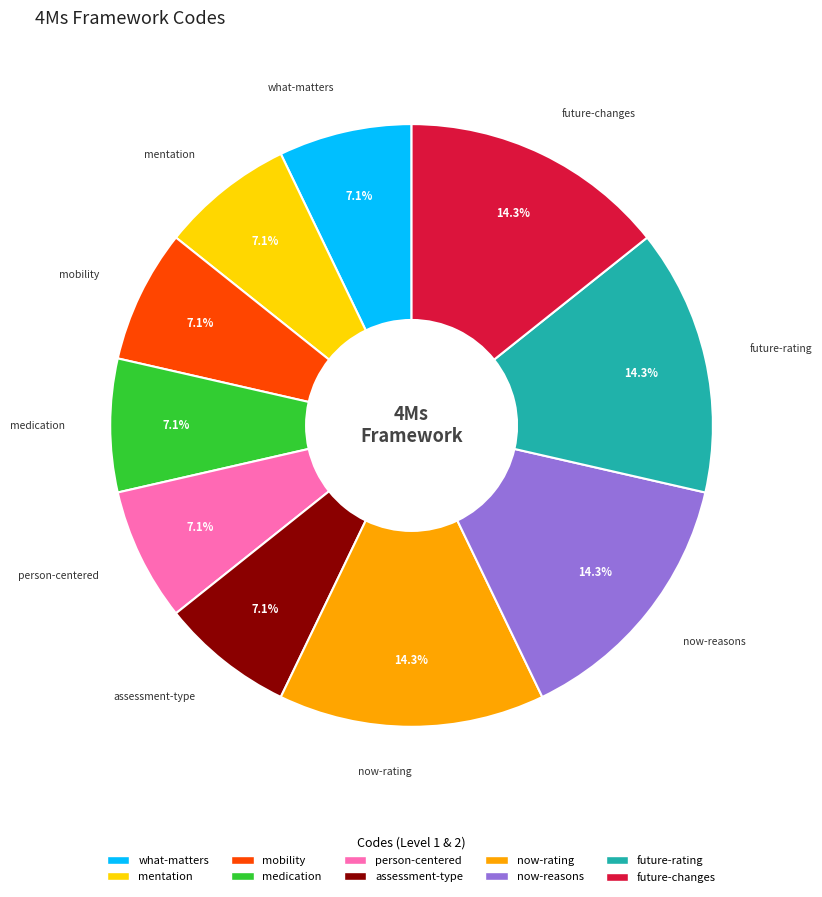

What percentage is NOT represented by now-reasons?

85.7%